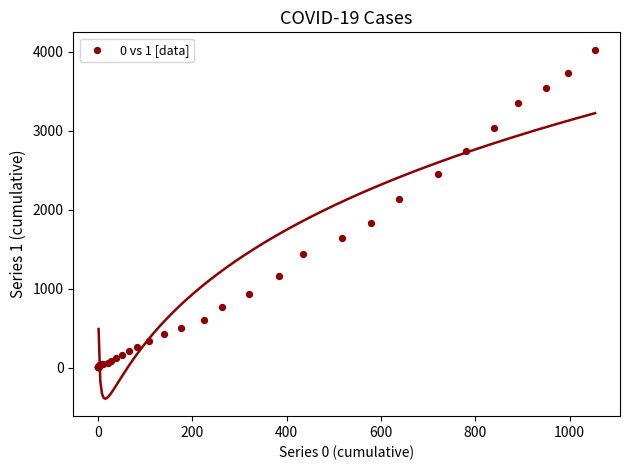

What Y value in the scatter plot is closest to 2015?

2131